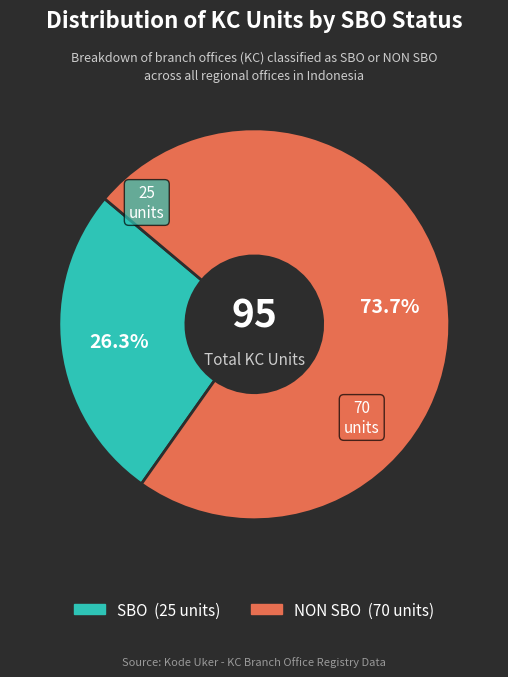

To the nearest percent, what is the difference between the largest and smallest slice percentages?

47%